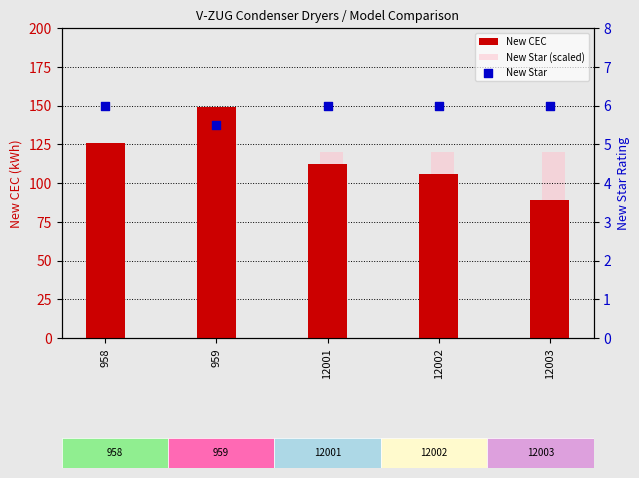

What are all the series names shown in the legend?

New CEC, New Star (scaled), New Star